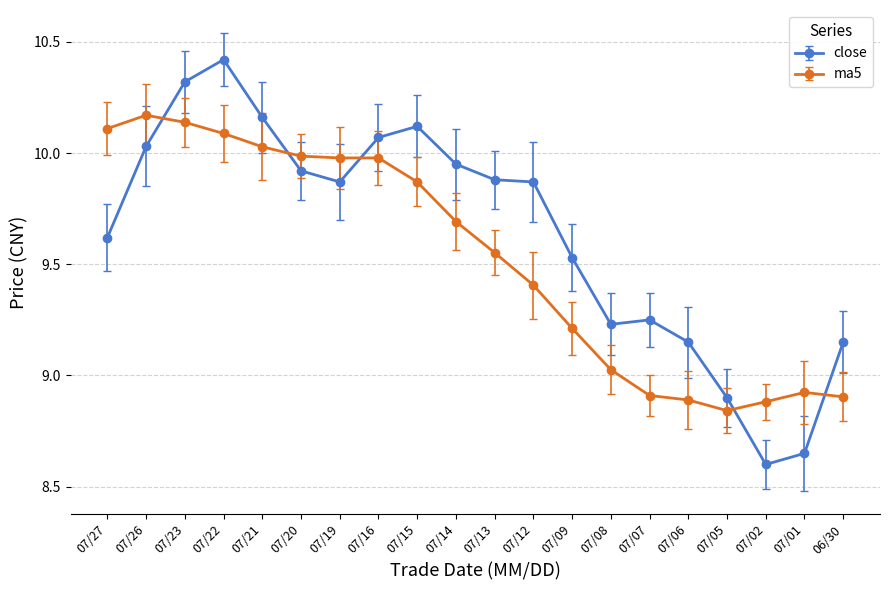

What is the difference between the second highest and second lowest values in the close series?

1.7